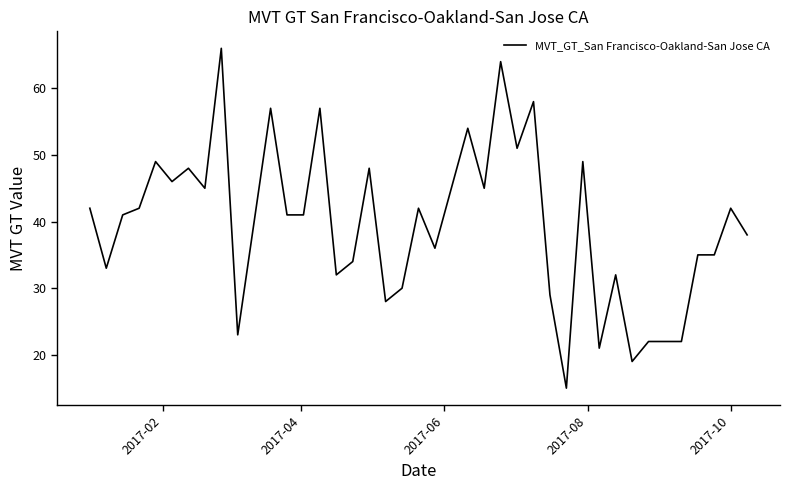

What is the difference between the maximum and minimum values?

51